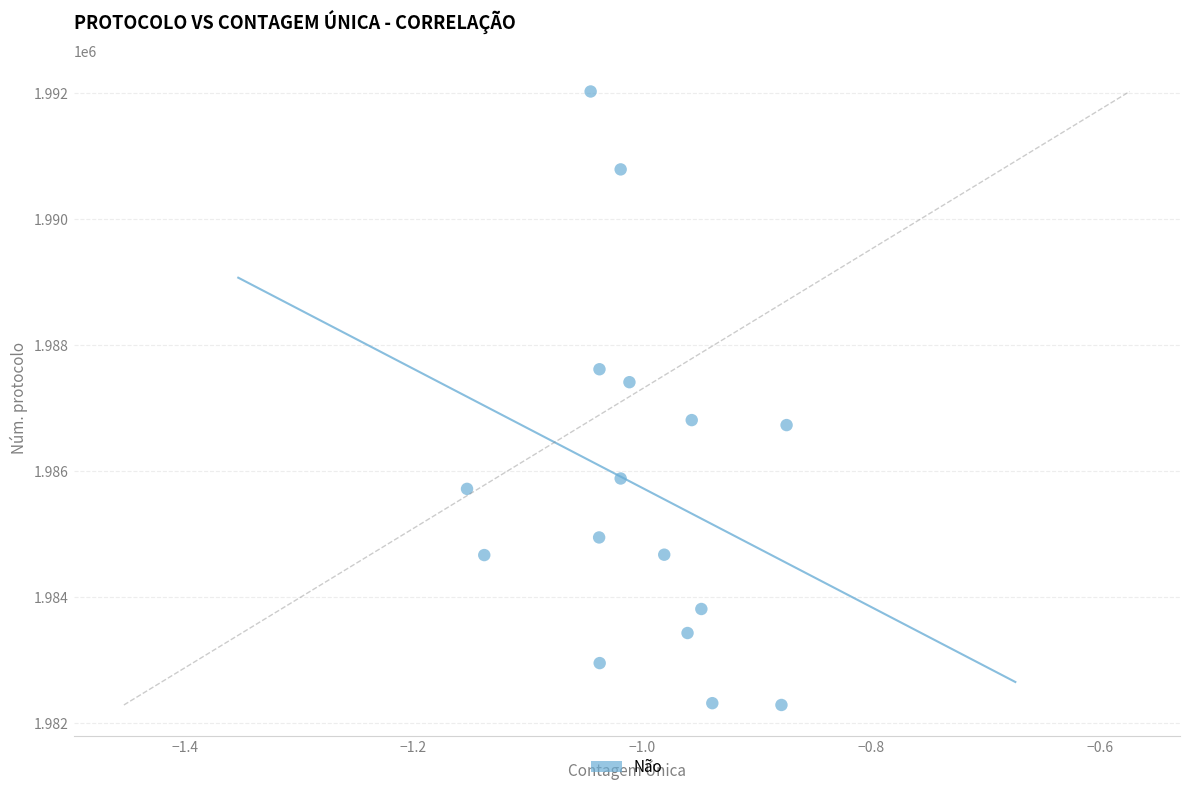

What is the range of X values (max minus min)?

0.3